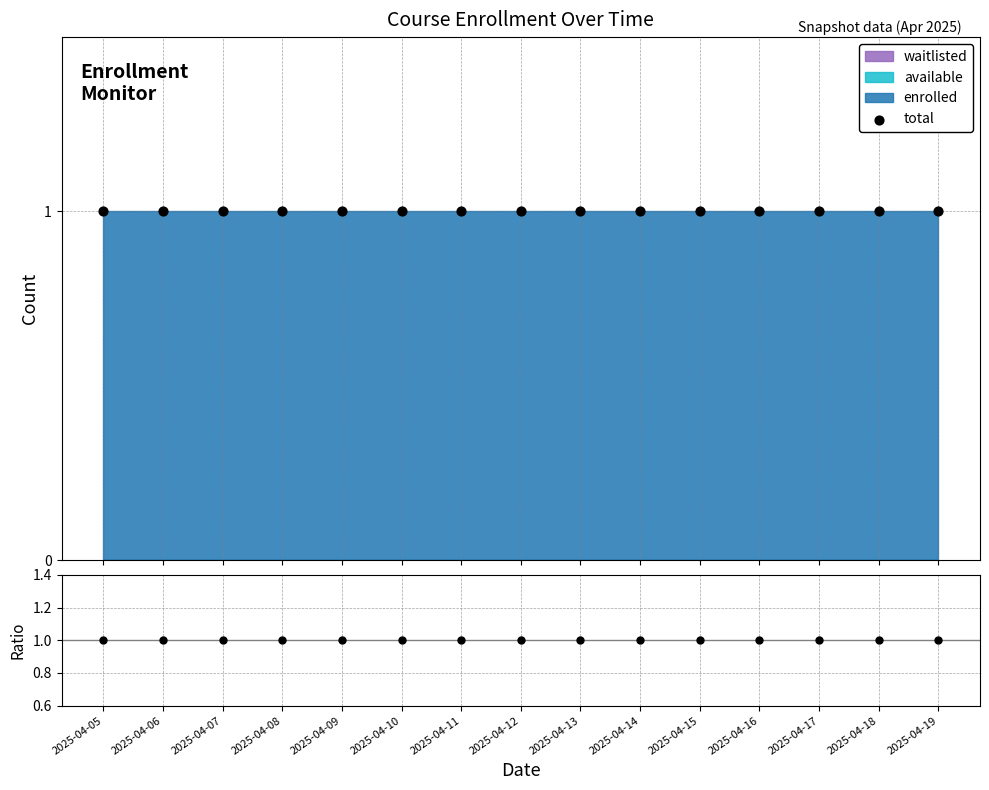

At which category is the sum across all series the highest?

2025-04-05